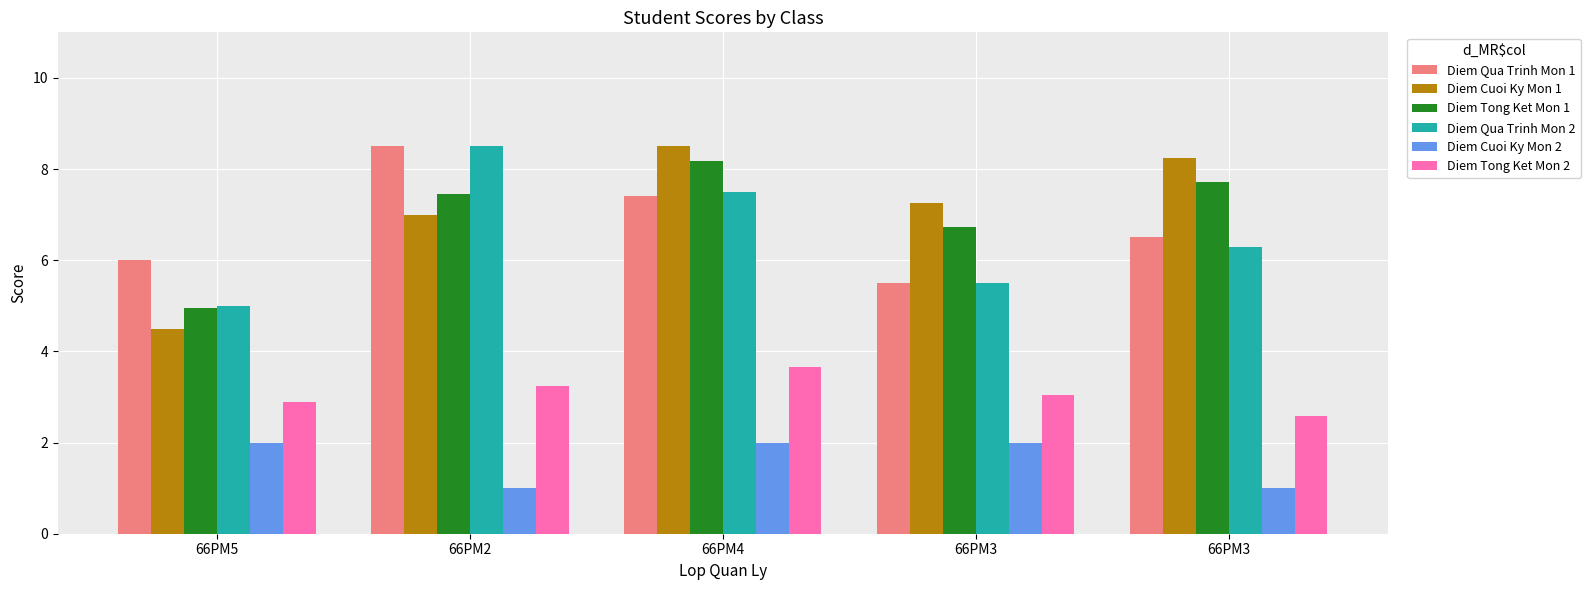

Are the bars horizontal?

No